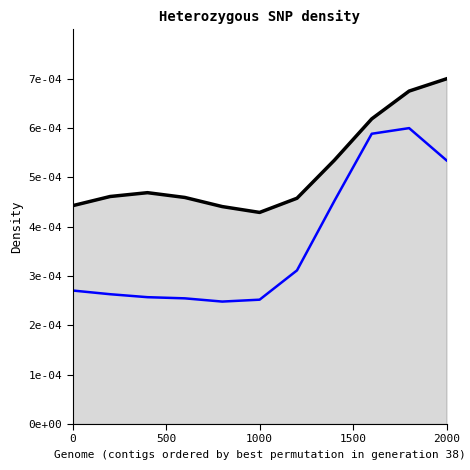

True or false: Motor Vehicle Theft and Theft (line) cross at least once.

False